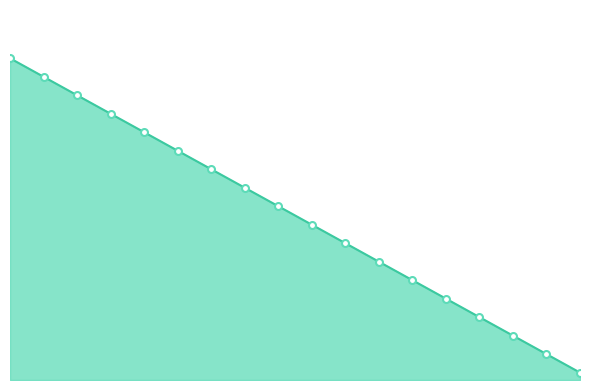

Reading left to right, transcribe all the data shown in this chart.

0=174	10=164	20=154	30=144	40=134	50=124	60=114	70=104	80=94	90=84	100=74	110=64	120=54	130=44	140=34	150=24	160=14	170=4